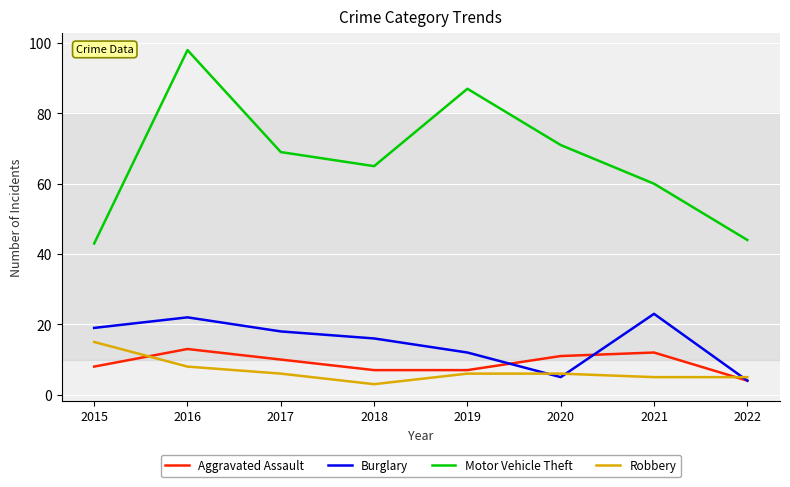

True or false: Motor Vehicle Theft has a value of 147 at 2019.

False